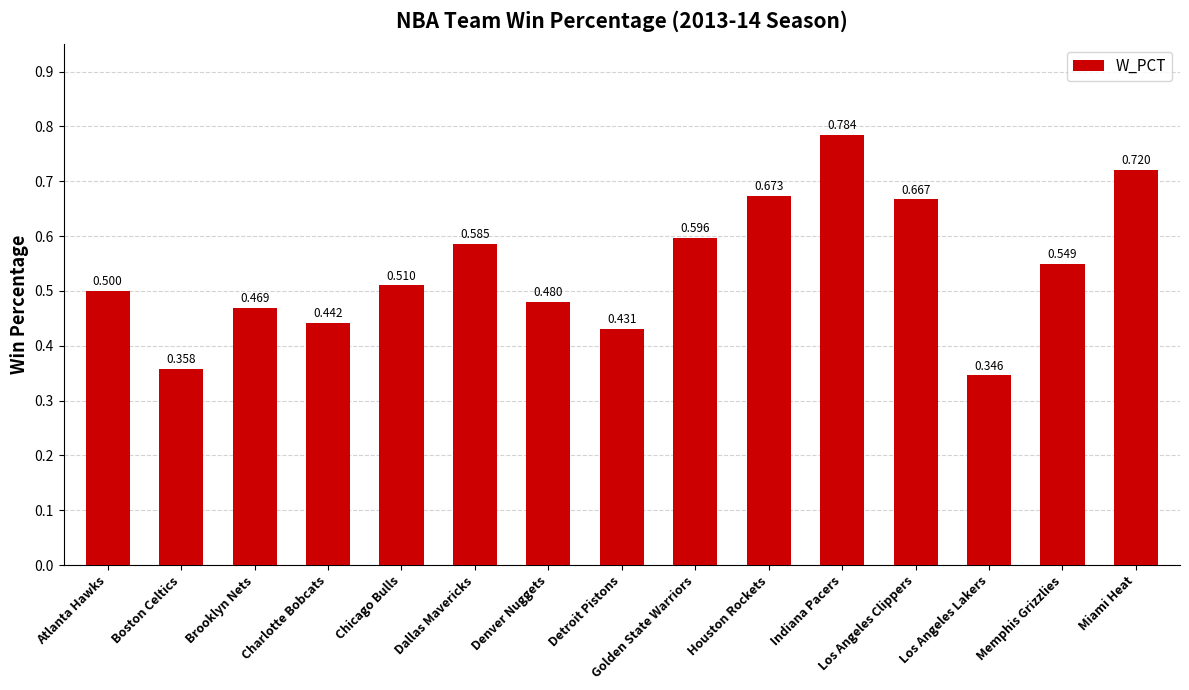

What is the sum of the values at Golden State Warriors and Brooklyn Nets?

1.1